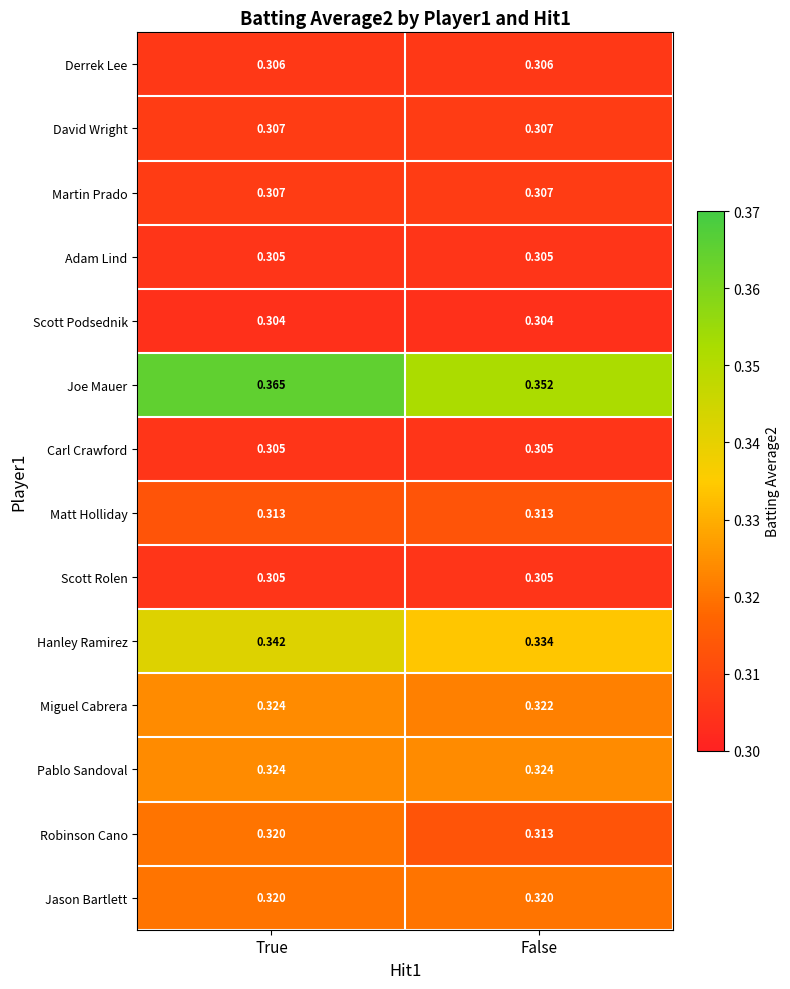

Which series has the largest total across all categories?

Joe Mauer